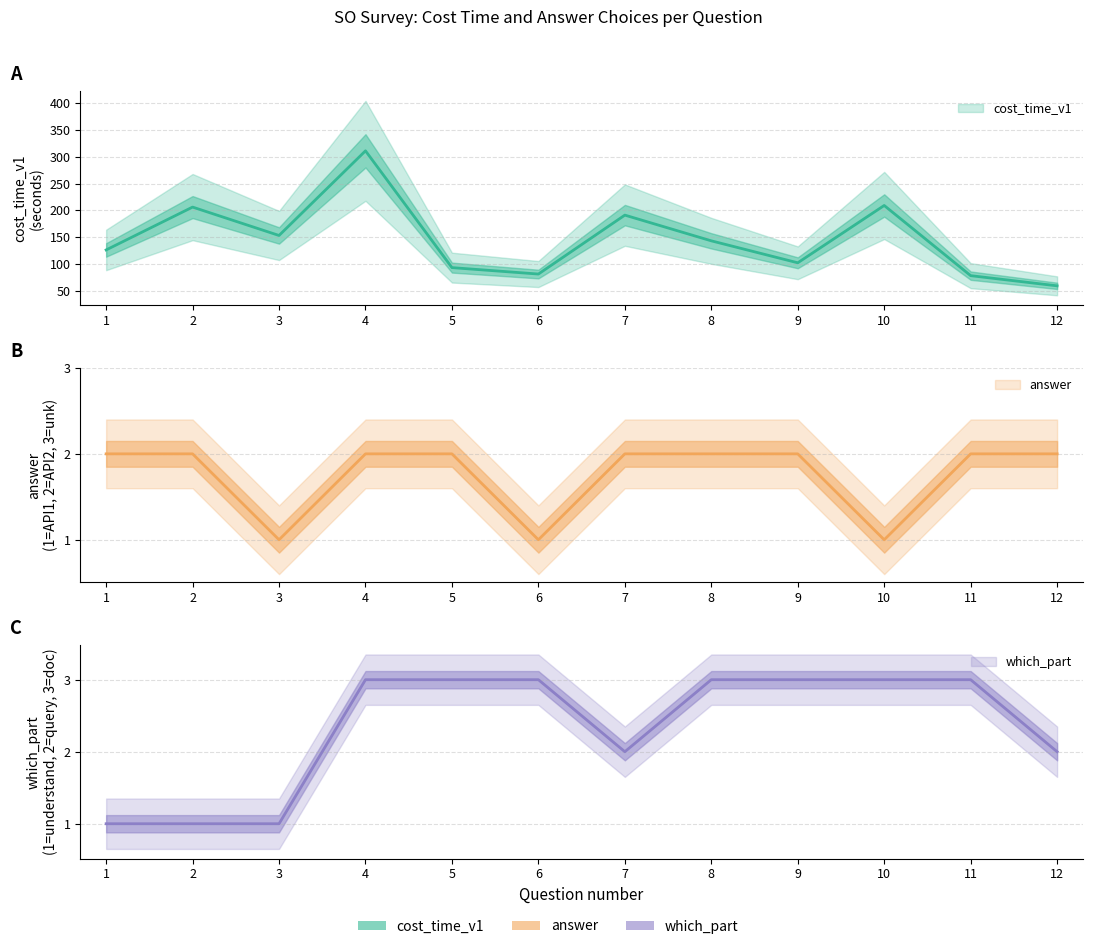

Reading left to right, transcribe all the data shown in this chart.

cost_time_v1: 1=126	2=206	3=153	4=311	5=93	6=81	7=191	8=143	9=102	10=209	11=78	12=59
answer: 1=2	2=2	3=1	4=2	5=2	6=1	7=2	8=2	9=2	10=1	11=2	12=2
which_part: 1=1	2=1	3=1	4=3	5=3	6=3	7=2	8=3	9=3	10=3	11=3	12=2